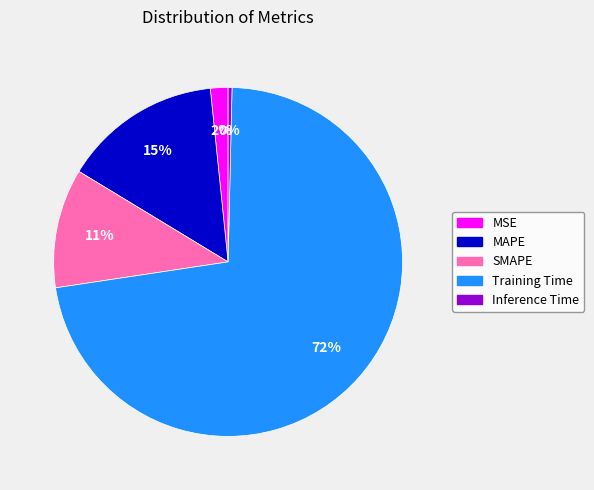

Between Training Time and SMAPE, which is larger?

Training Time